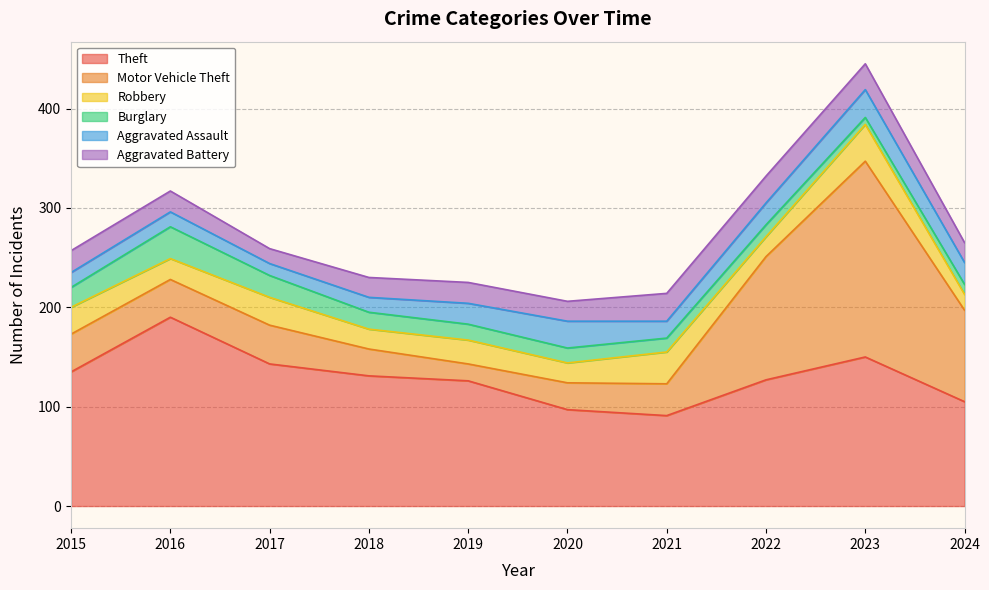

True or false: Burglary and Motor Vehicle Theft cross at least once.

False